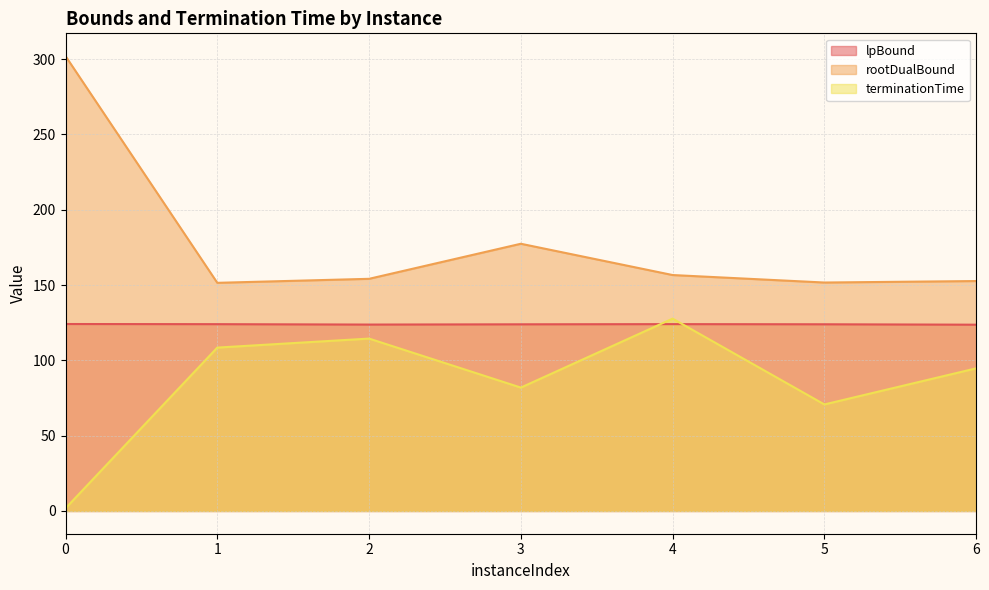

Which series has the widest spread of values?

rootDualBound